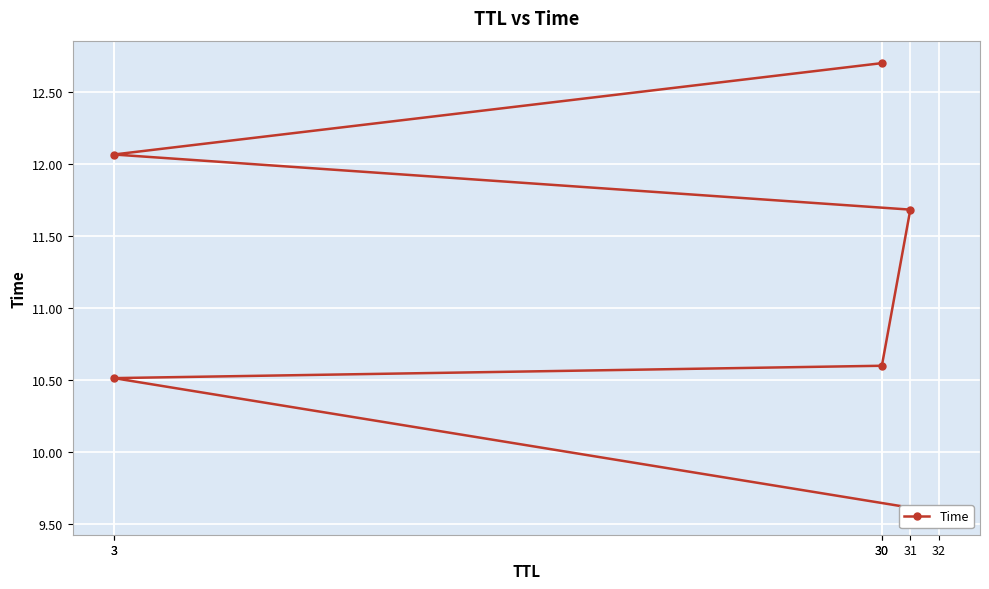

True or false: the data has more than 1 interior local peaks.

False